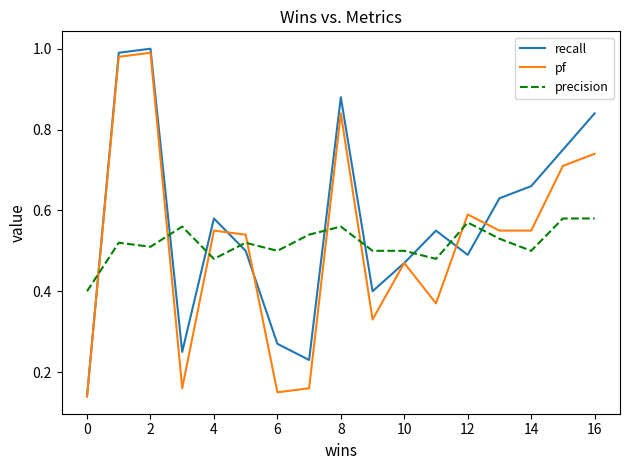

Which series has the largest total across all categories?

recall